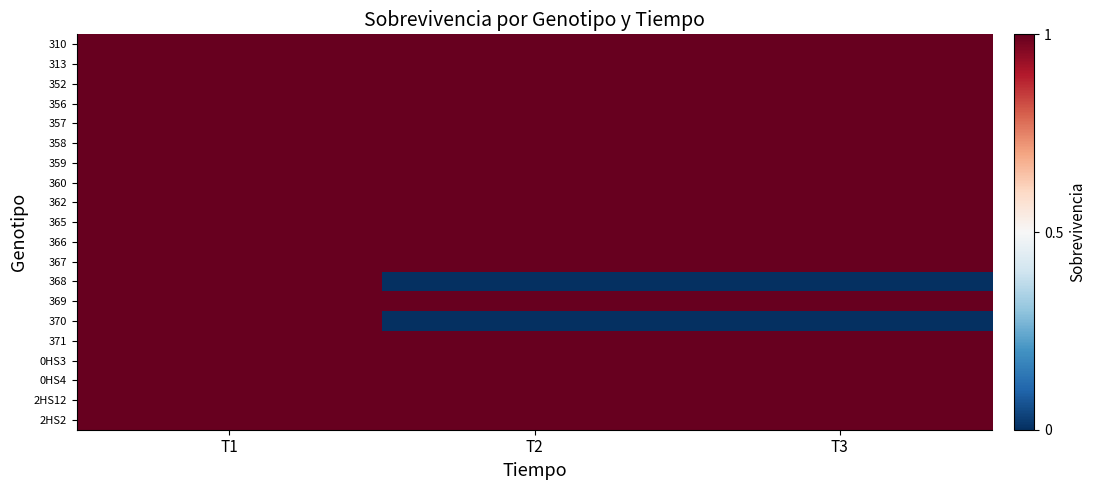

Between T3 and T2, which is larger?

T3